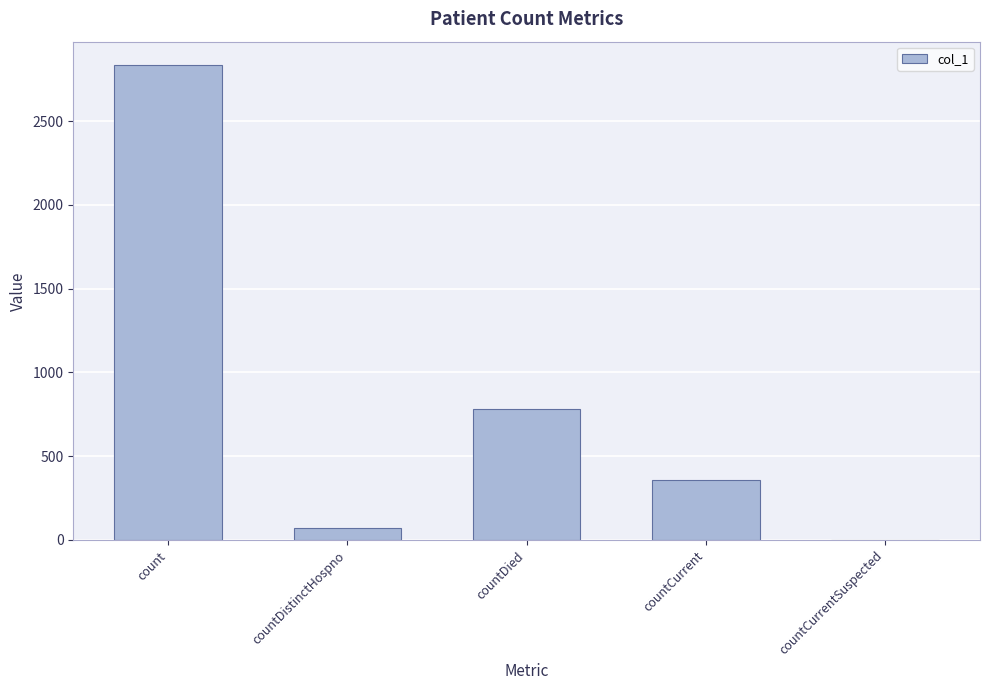

What is the maximum value shown in the chart?

2833